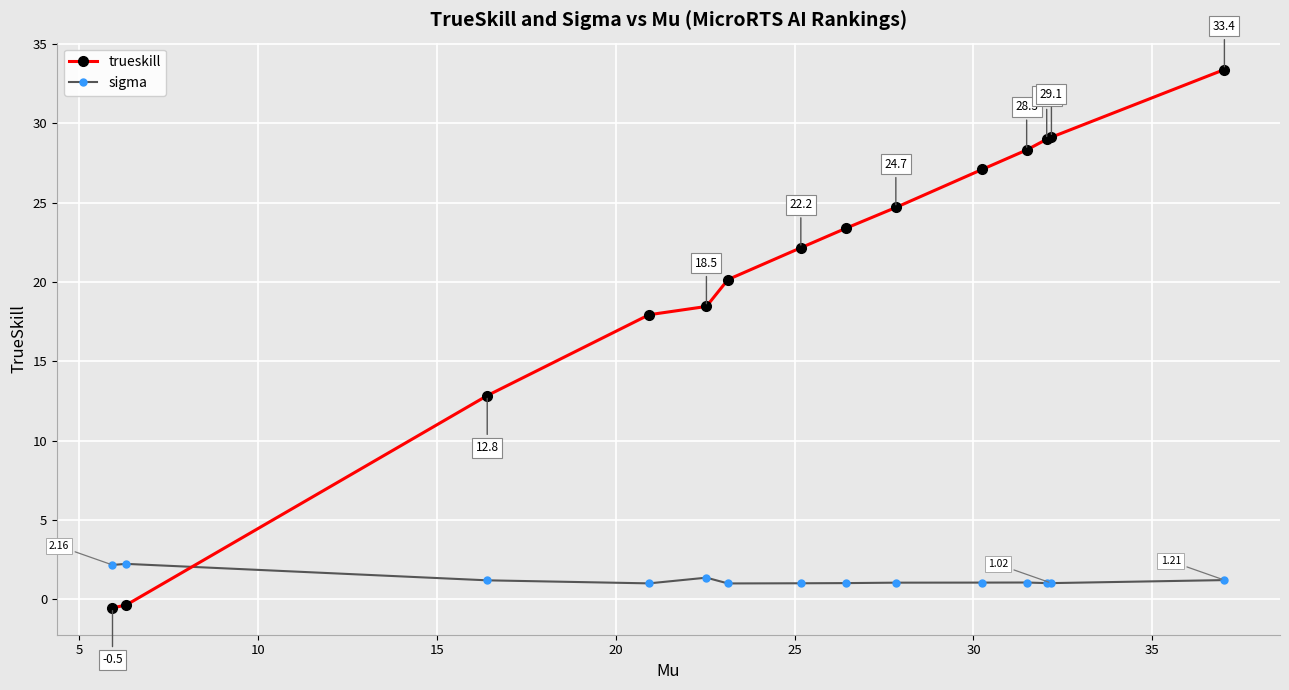

List the series in order of their peak value, highest first.

trueskill, sigma